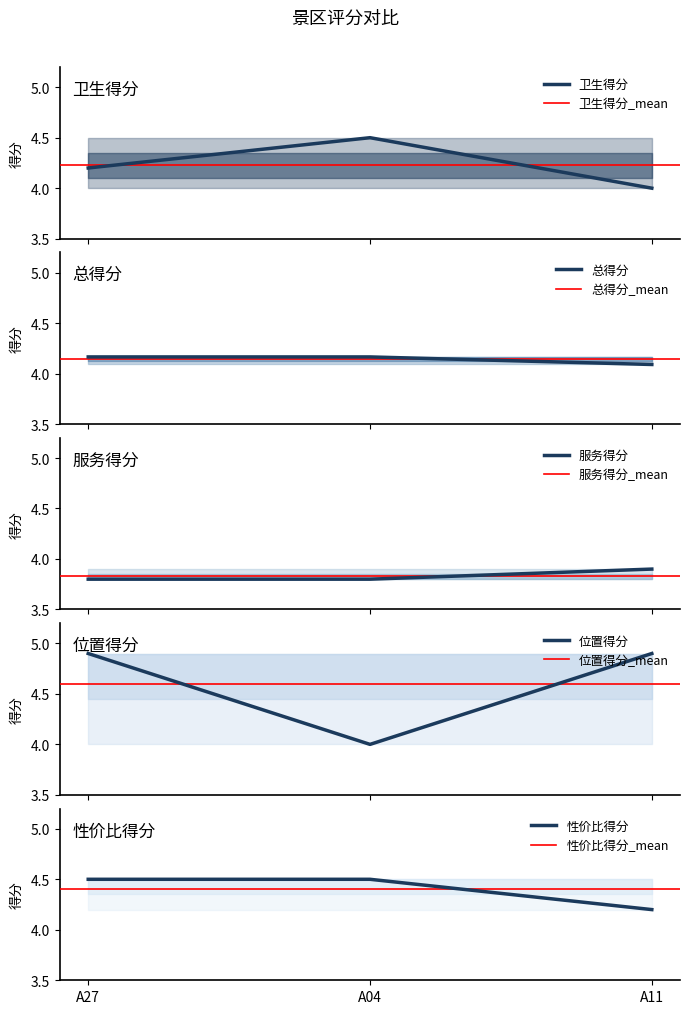

Does the chart display data point markers on the line(s)?

No